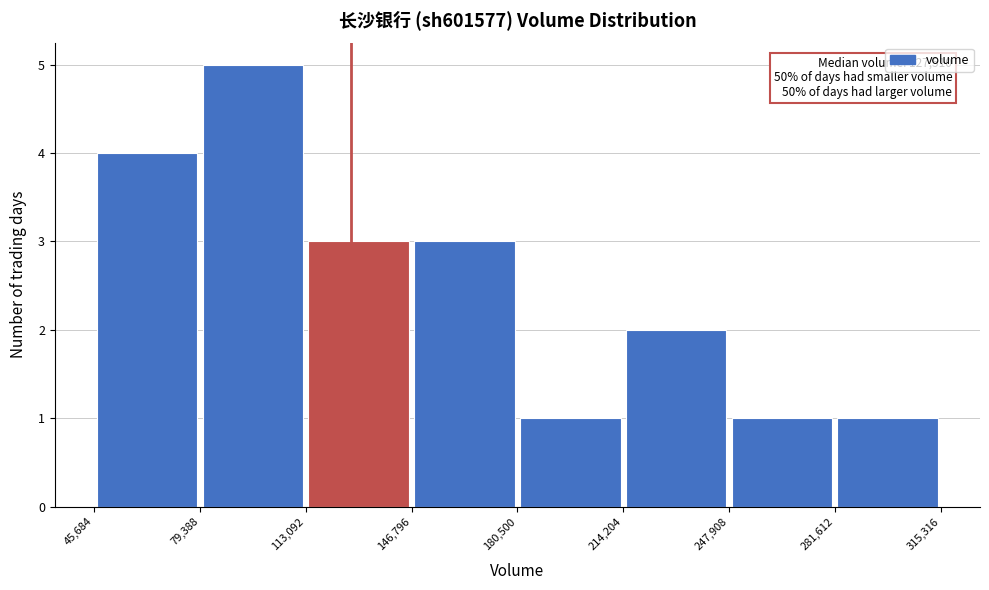

Which range on the x-axis has the tallest bar?

79,388 to 113,092